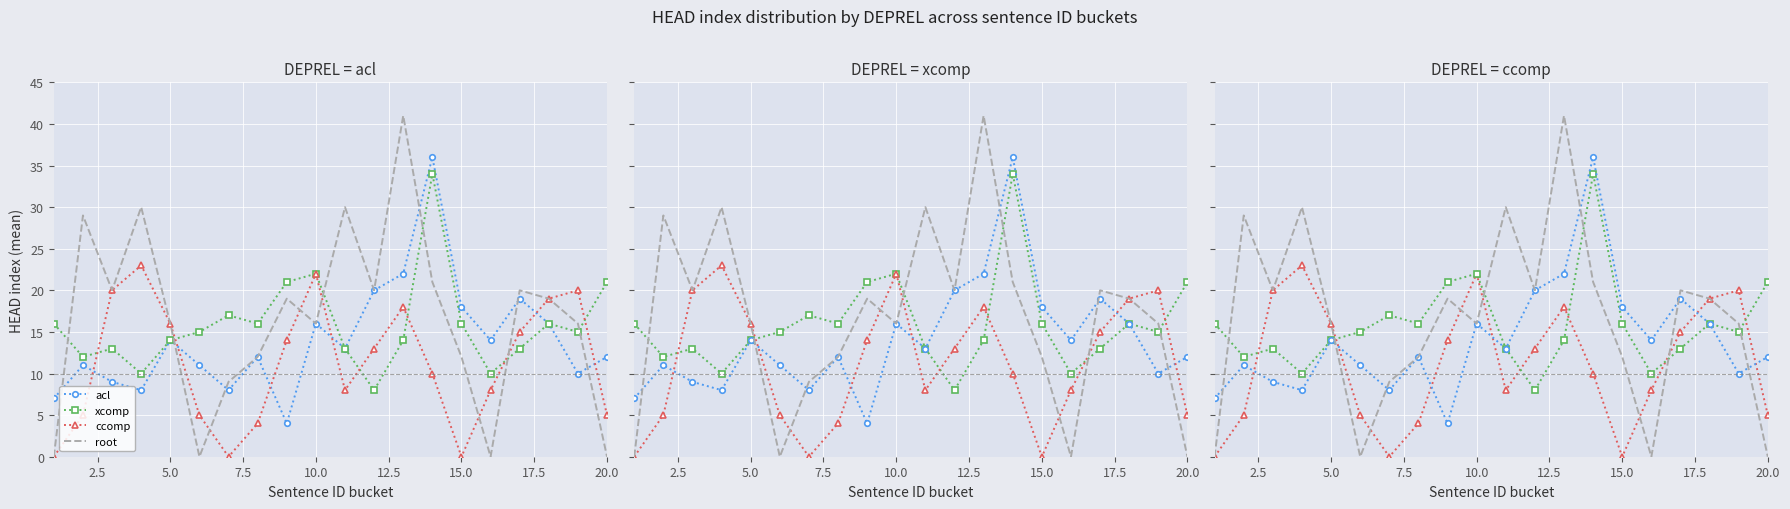

True or false: ccomp has more than 2 points higher than both neighbors.

True